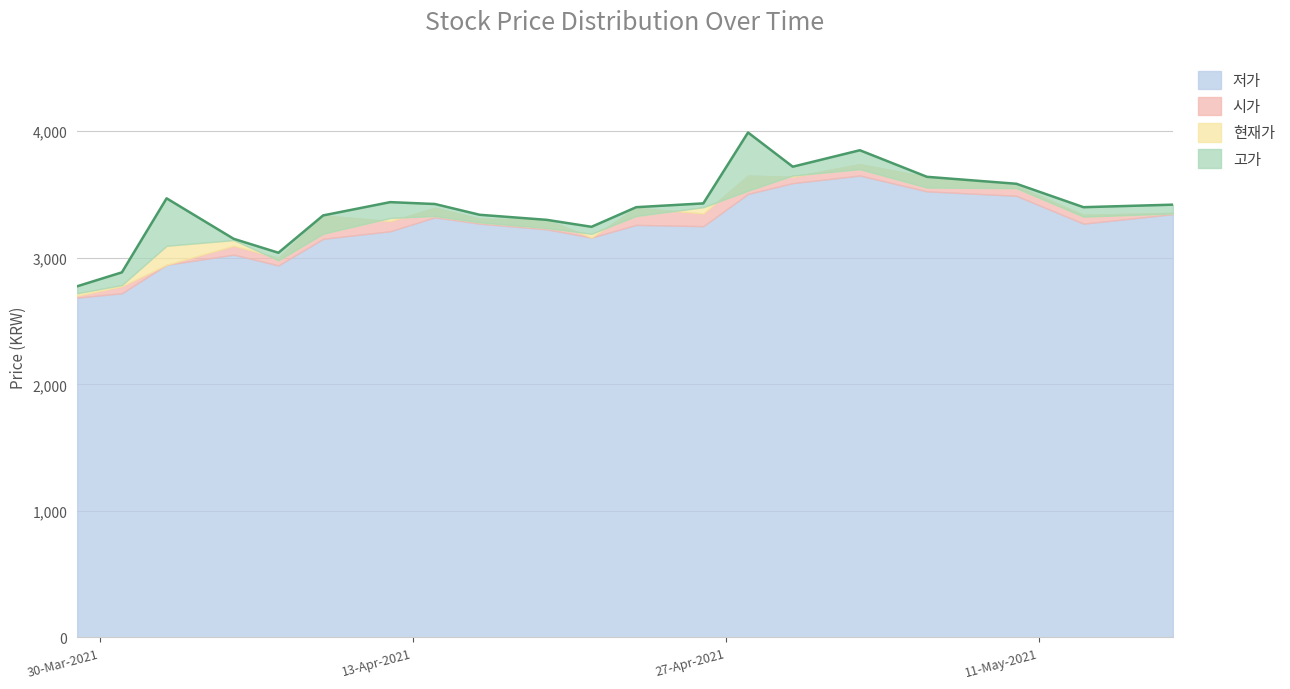

Reading right to left, list all the values displayed in this chart.

저가: 20210517=3345	20210513=3270	20210510=3490	20210506=3525	20210503=3650	20210430=3590	20210428=3505	20210426=3250	20210423=3260	20210421=3160	20210419=3225	20210416=3270	20210414=3320	20210412=3210	20210409=3150	20210407=2940	20210405=3025	20210402=2945	20210331=2720	20210329=2685
시가: 20210517=3355	20210513=3340	20210510=3570	20210506=3640	20210503=3740	20210430=3640	20210428=3650	20210426=3350	20210423=3395	20210421=3160	20210419=3300	20210416=3310	20210414=3395	20210412=3290	20210409=3335	20210407=3000	20210405=3095	20210402=2945	20210331=2775	20210329=2700
현재가: 20210517=3350	20210513=3325	20210510=3550	20210506=3555	20210503=3700	20210430=3650	20210428=3530	20210426=3400	20210423=3330	20210421=3190	20210419=3235	20210416=3280	20210414=3330	20210412=3315	20210409=3190	20210407=2980	20210405=3140	20210402=3095	20210331=2785	20210329=2720
고가: 20210517=3420	20210513=3400	20210510=3585	20210506=3640	20210503=3850	20210430=3720	20210428=3990	20210426=3430	20210423=3400	20210421=3245	20210419=3300	20210416=3340	20210414=3425	20210412=3440	20210409=3335	20210407=3040	20210405=3150	20210402=3470	20210331=2885	20210329=2775